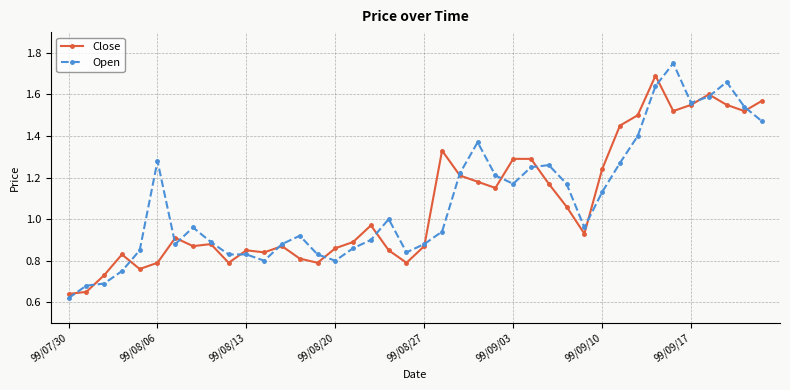

List the series in order of their peak value, lowest first.

Close, Open